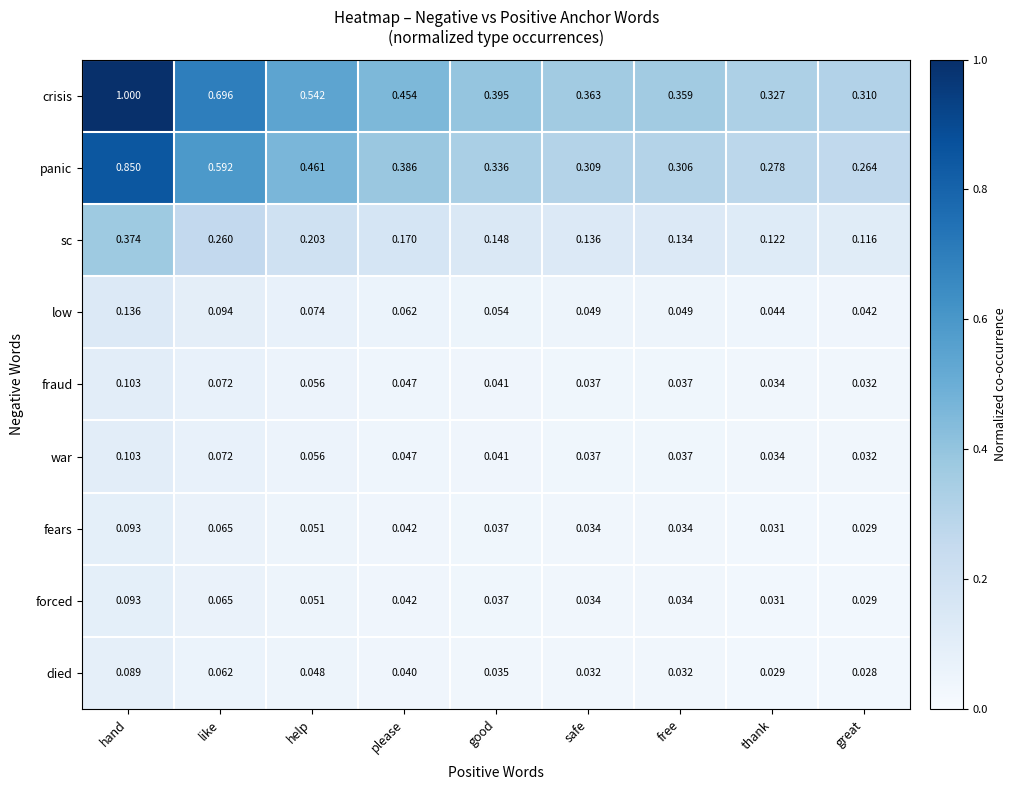

Which series changed the most between good and great?

crisis